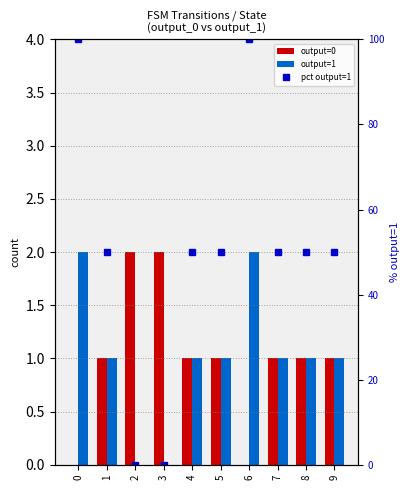

How many values in output=1 are above zero?

8